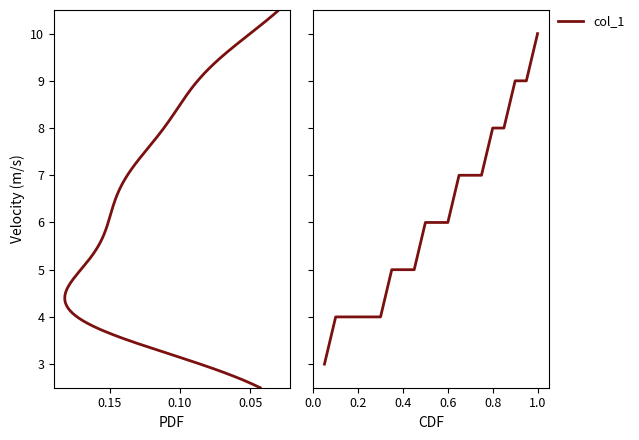

How many data points does each series have?

20